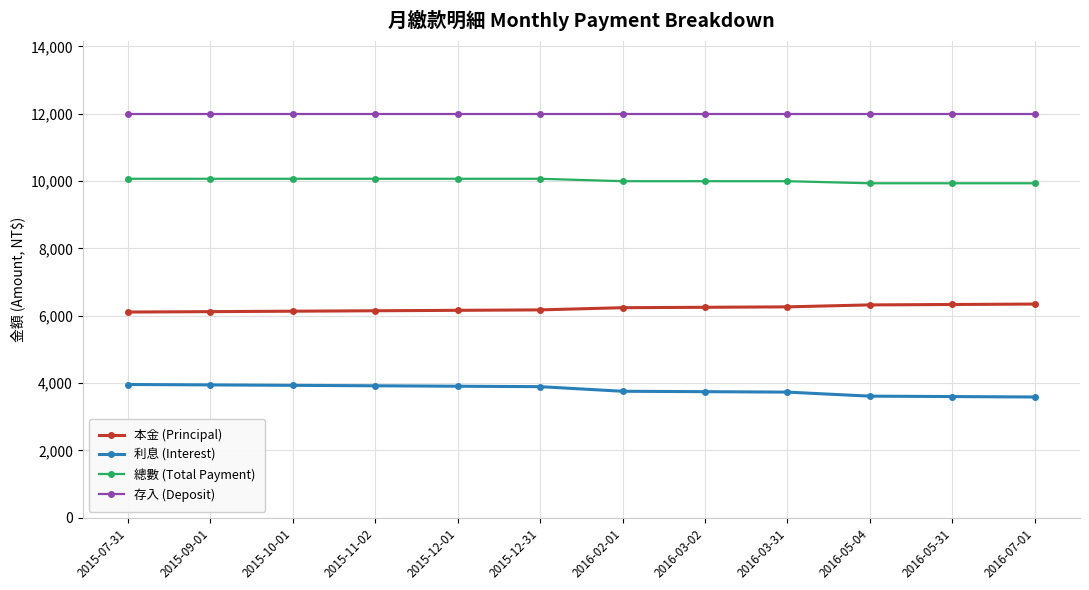

True or false: 存入 (Deposit) and 本金 (Principal) cross at least once.

False